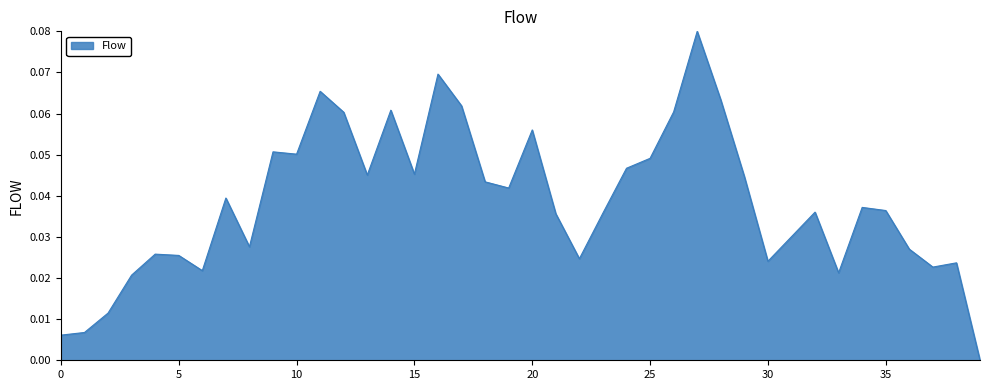

Does the chart display data point markers on the line(s)?

No